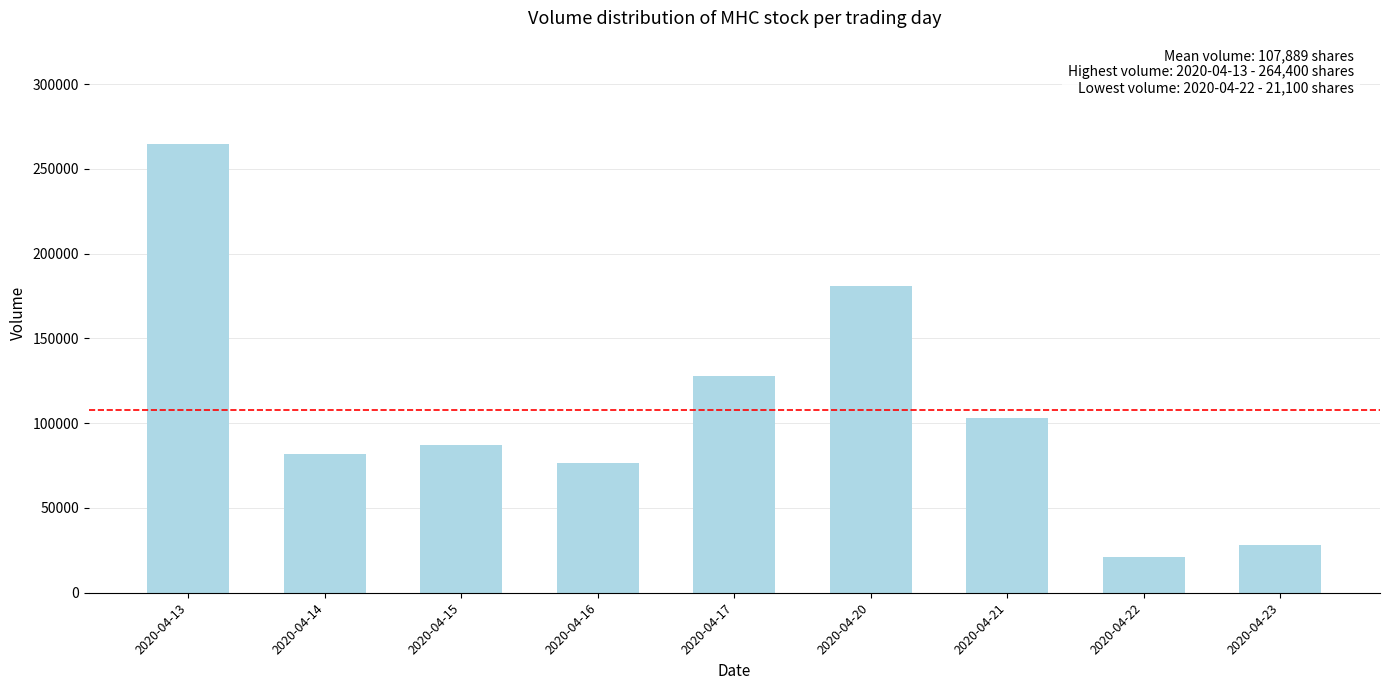

Between 2020-04-22 and 2020-04-21, which is larger?

2020-04-21